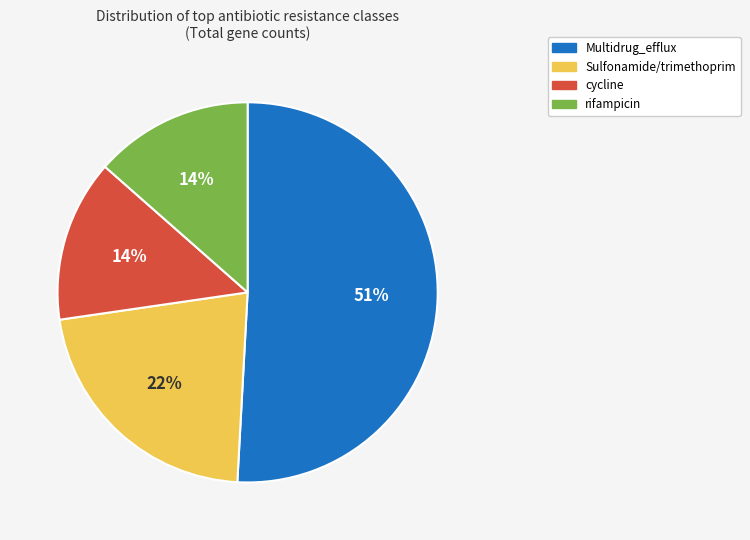

To the nearest percent, what is the average slice percentage?

25%